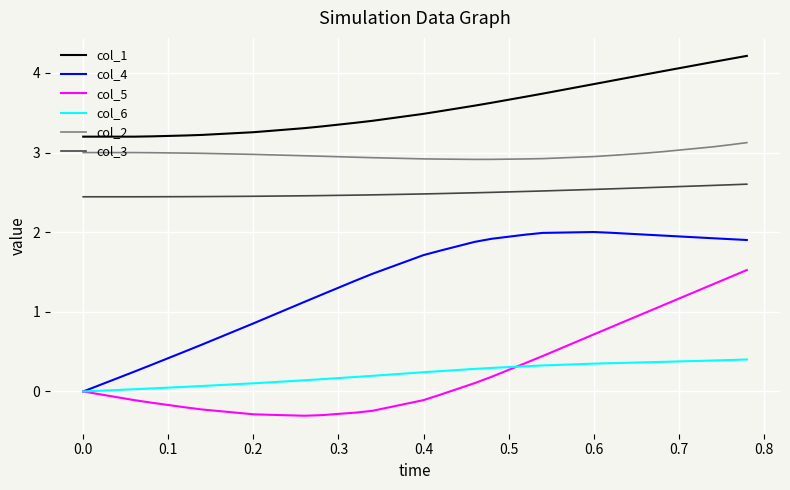

What are all the series names shown in the legend?

col_1, col_4, col_5, col_6, col_2, col_3